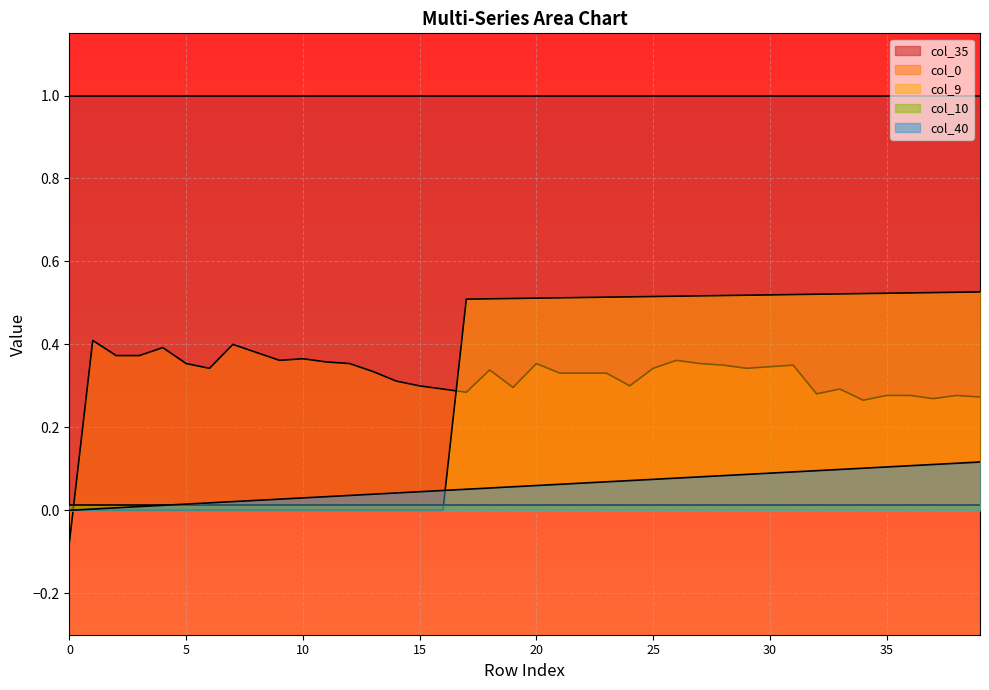

Count the number of categories in the chart.

40